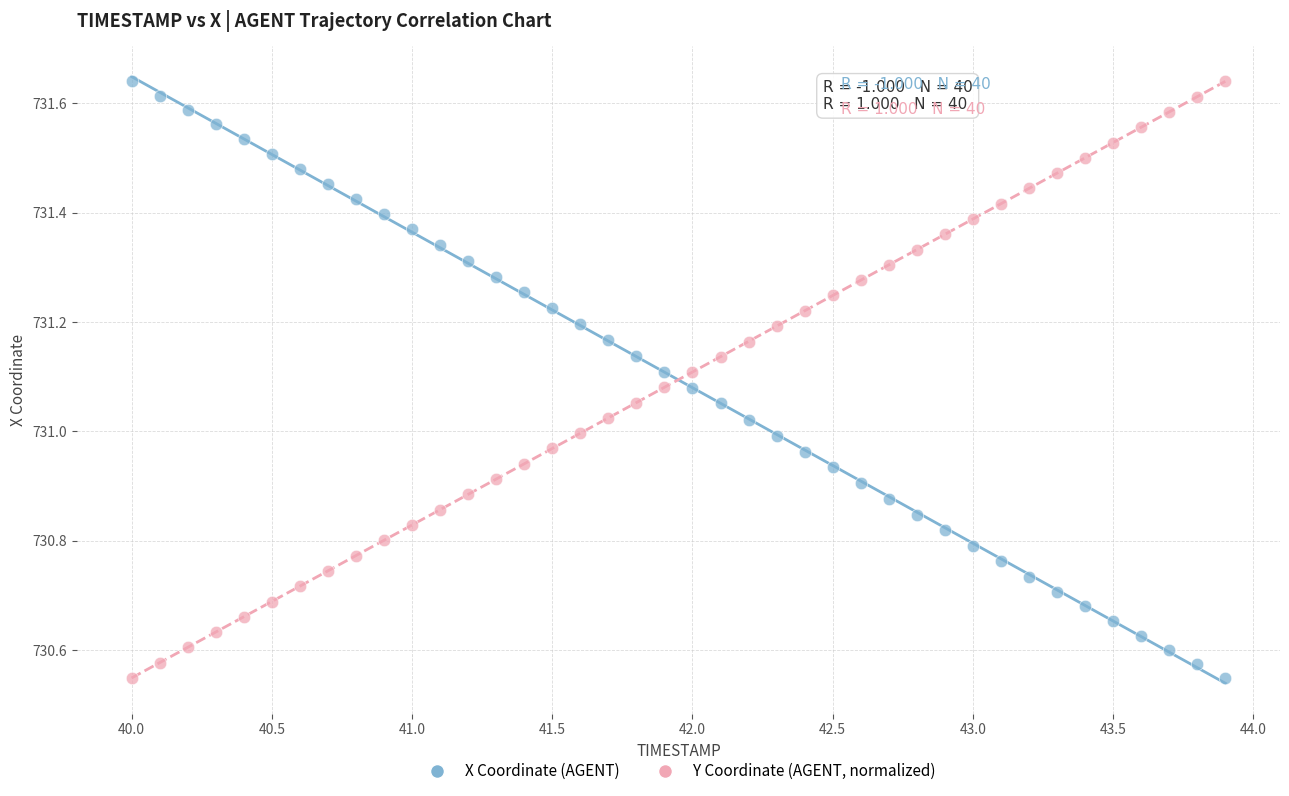

Across all data points, what is the range of X values (max minus min)?

3.9